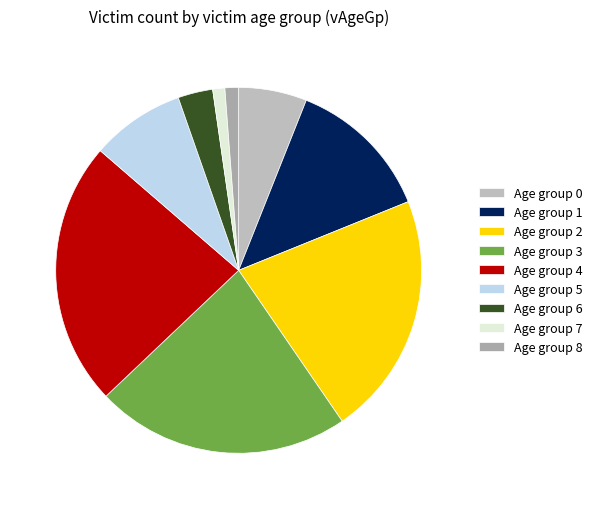

Which category has the biggest portion of the pie?

Age group 4